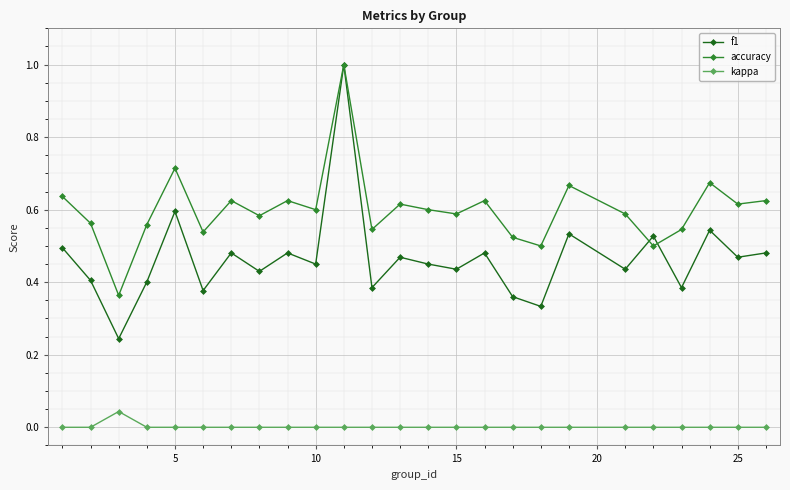

Which series has the largest total across all categories?

accuracy